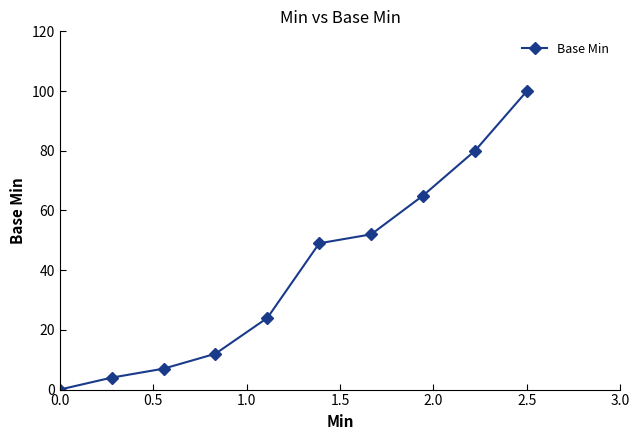

True or false: the data has more than 2 interior local peaks.

False